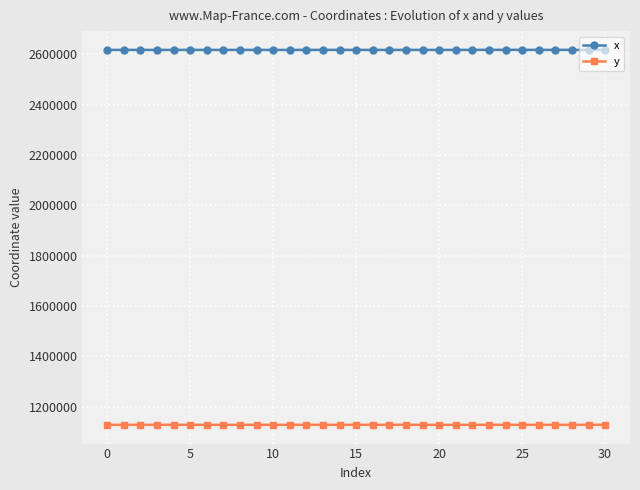

What is the sum of all y values?

34943736.4